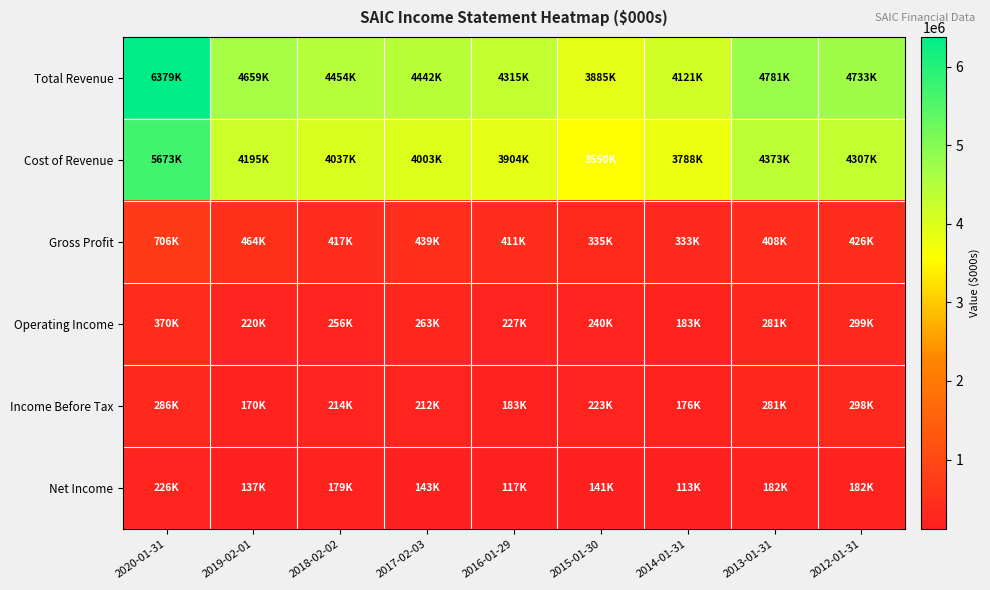

Which series has the largest range (max minus min)?

Total Revenue